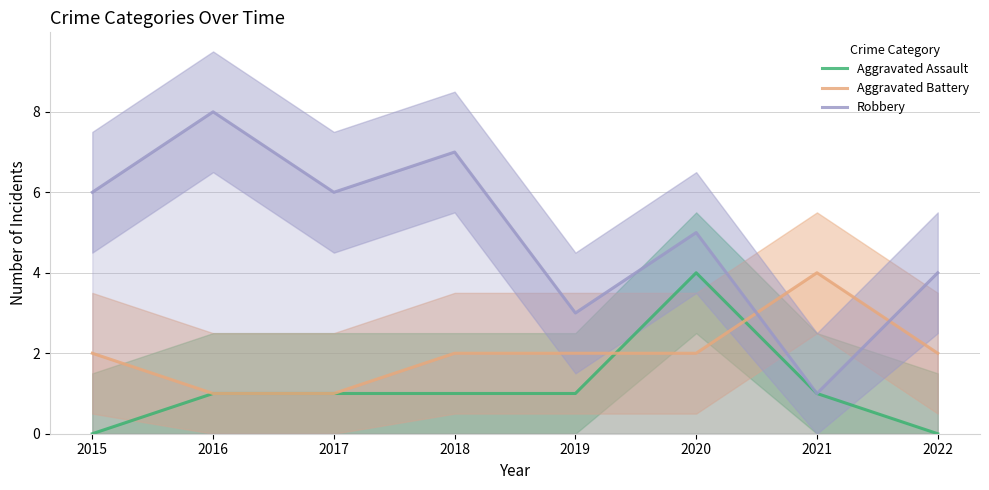

How many data points in Aggravated Assault are above 1?

1